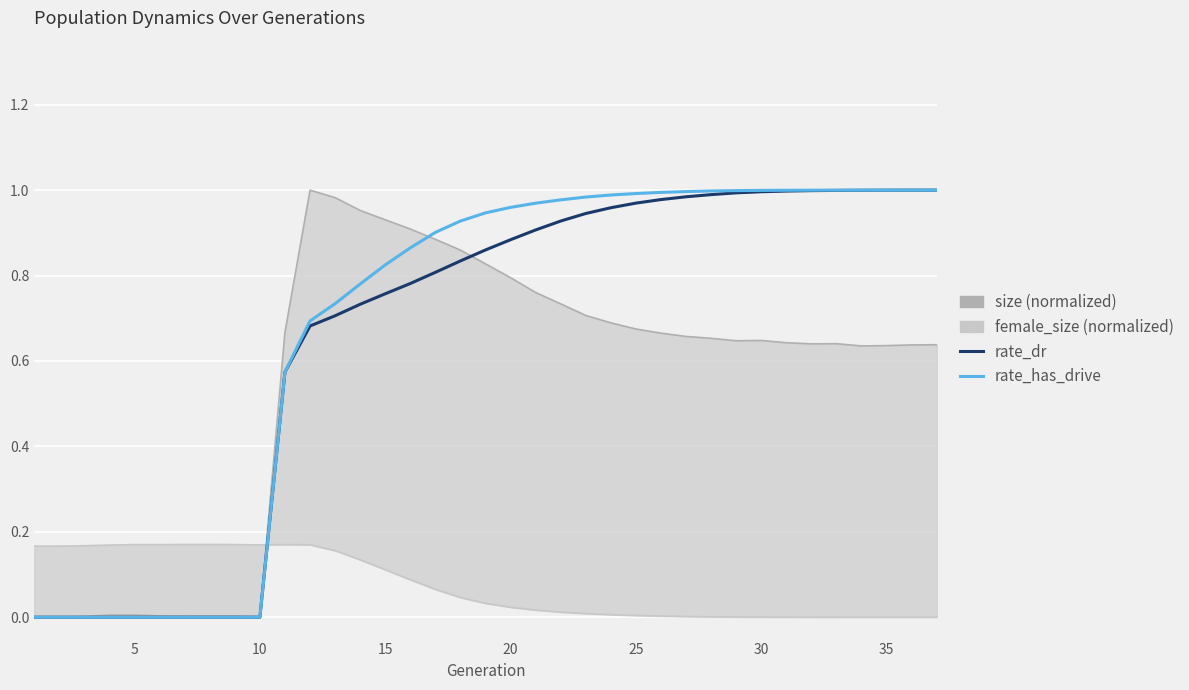

How many data points in rate_has_drive are above 0?

27